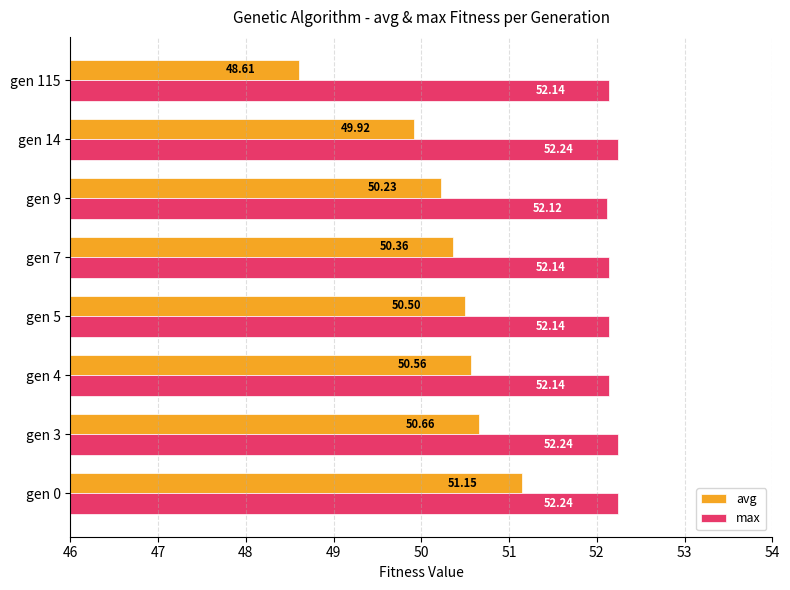

What is the sum of all max values?

417.4